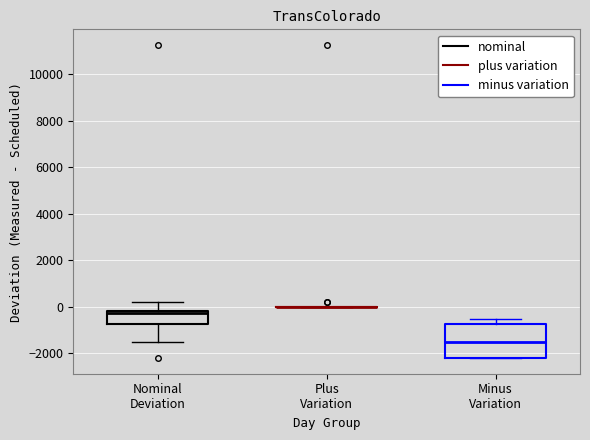

Reading left to right, transcribe this box plot: for each box, give where its median line is, the range the box spans, and where its two whiskers end, as read against the y-axis. The values are not printed on the chart, so give them approximately, as read against the axis.

Nominal Deviation: median -200 (just below the box's upper edge), box -800 to -200, whiskers -1400 to 200
Plus Variation: box collapsed to a line at 0, whiskers 0 to 0
Minus Variation: median -1400, box -2200 to -800, whiskers -2200 to -600